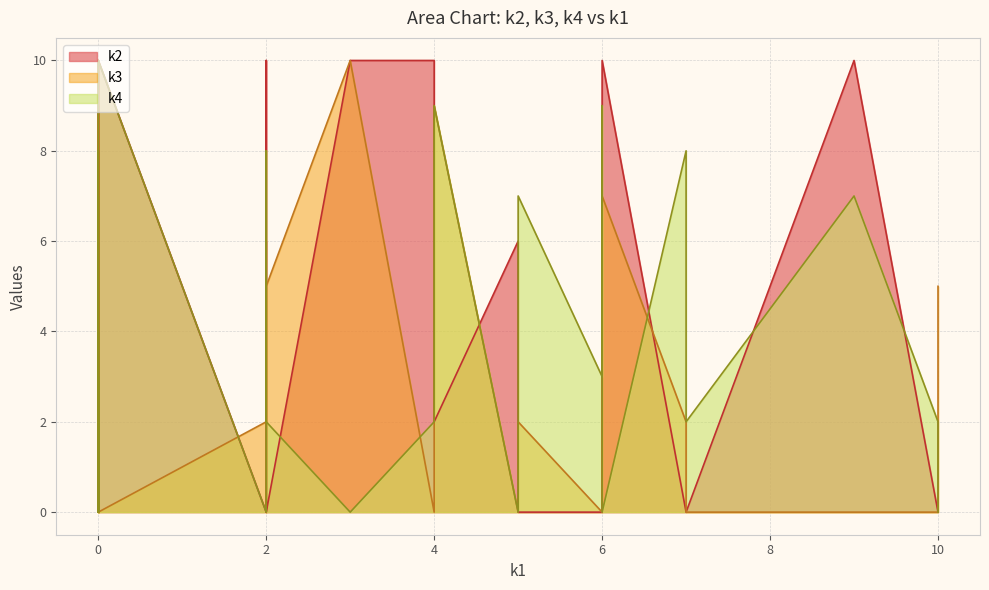

Rank the series by their maximum value, from highest to lowest.

k2, k3, k4